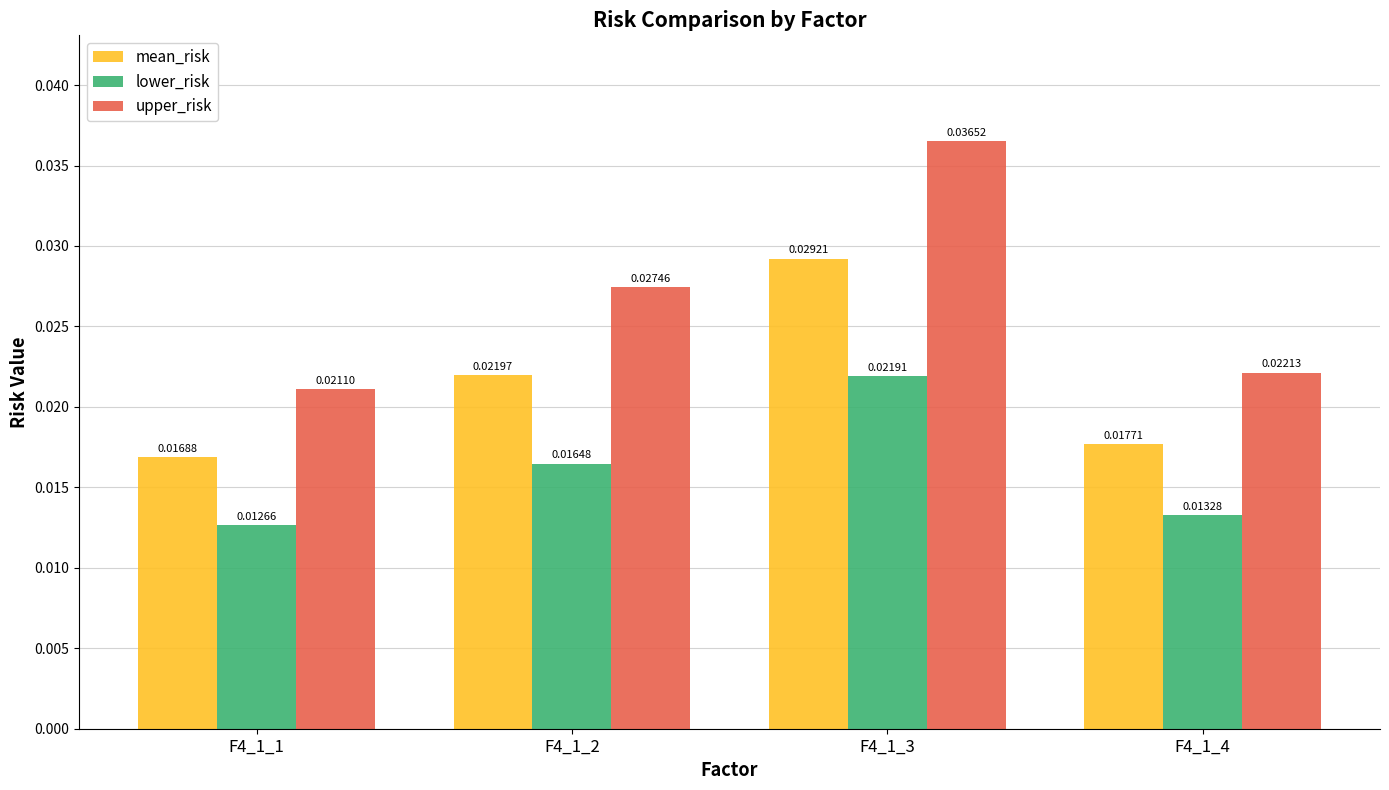

Are the bars horizontal?

No